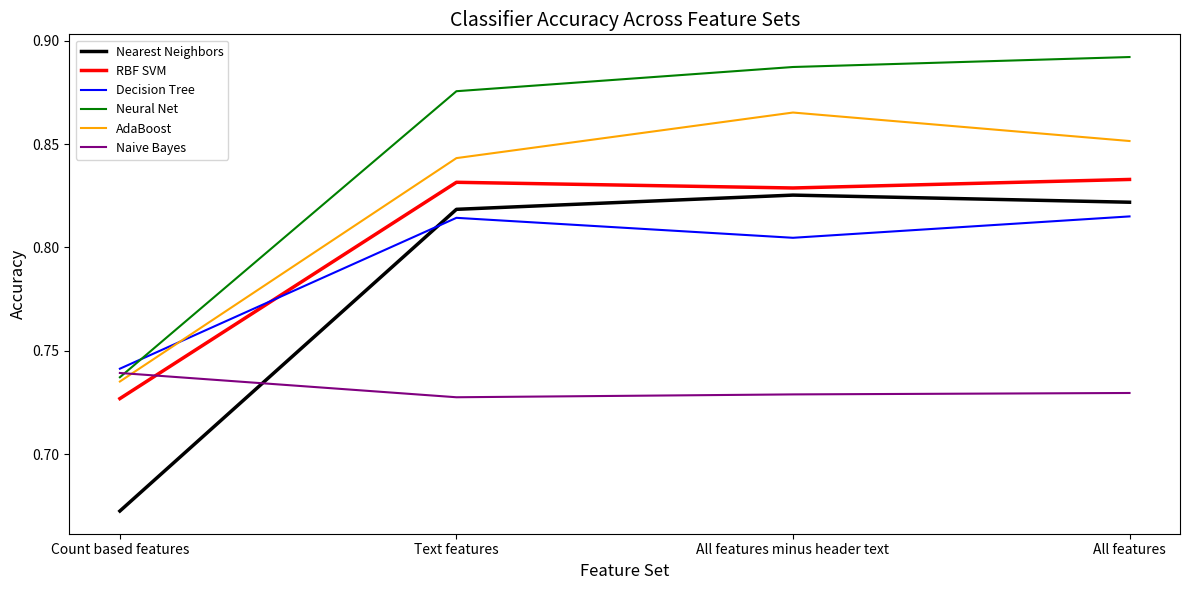

Which series has the largest total across all categories?

Neural Net